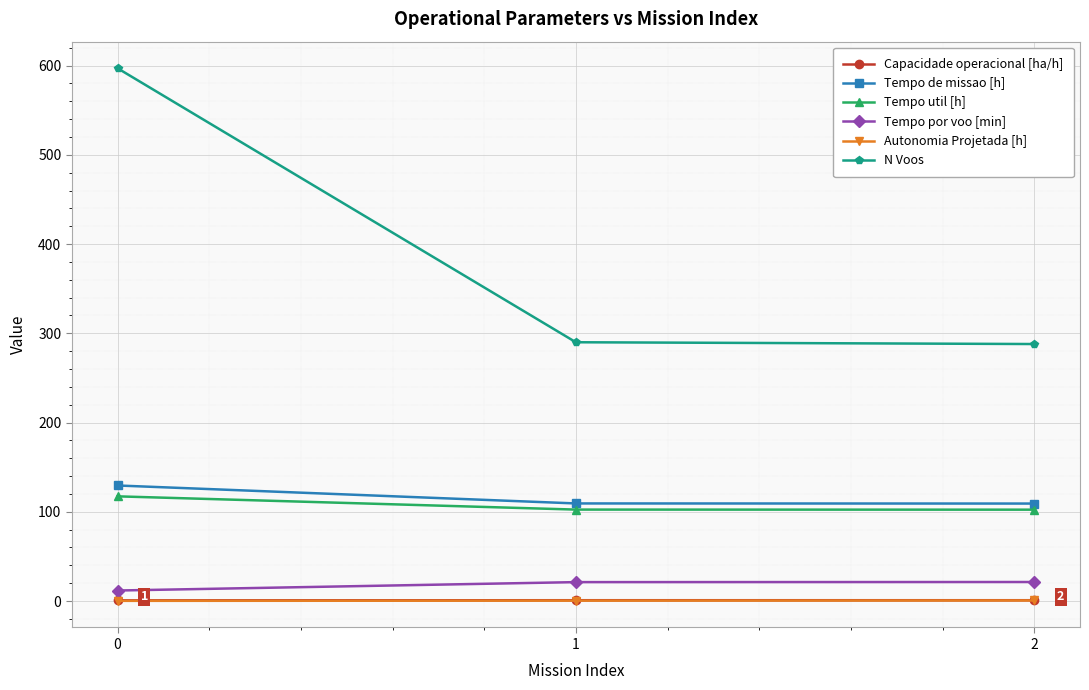

Which series changed the most between 0 and 1?

N Voos